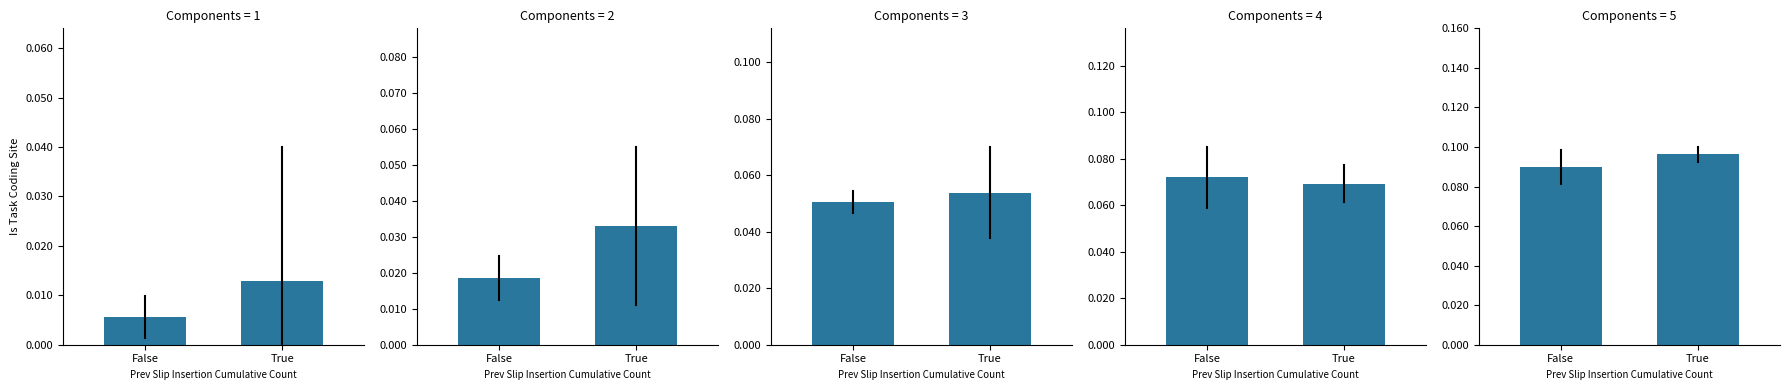

Count the number of categories in the chart.

2